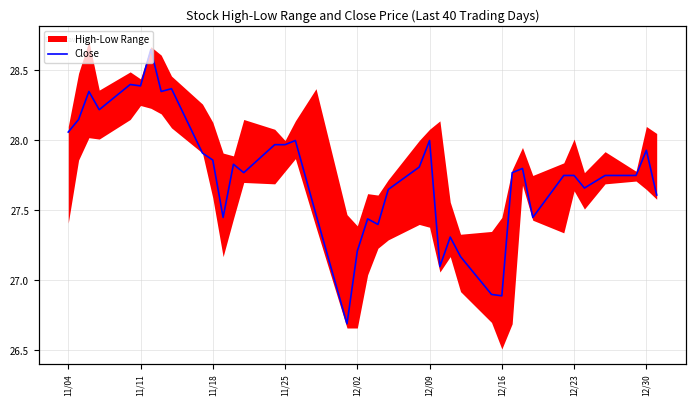

Is this an area chart (filled region under the line)?

No